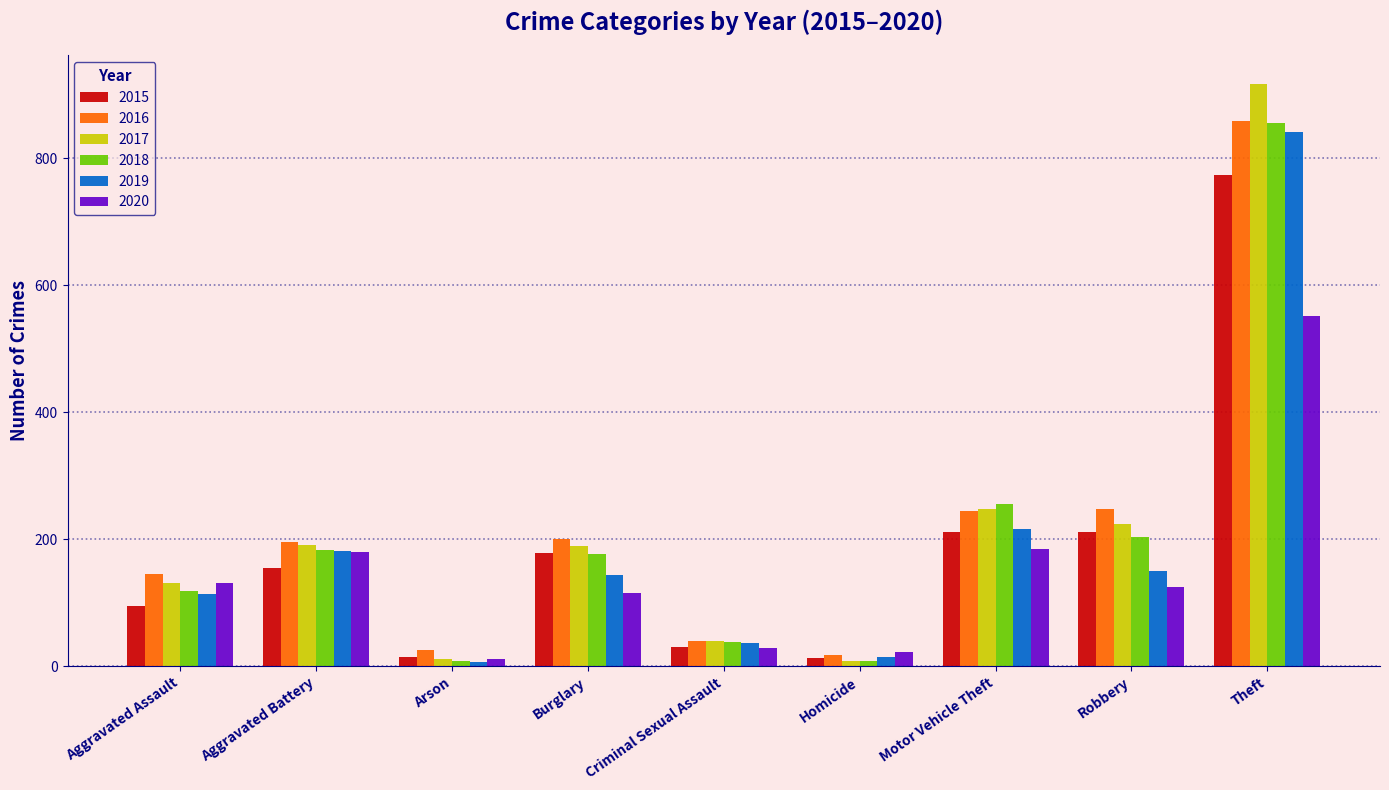

What is the sum of the 2019 values at Robbery and Theft?

991